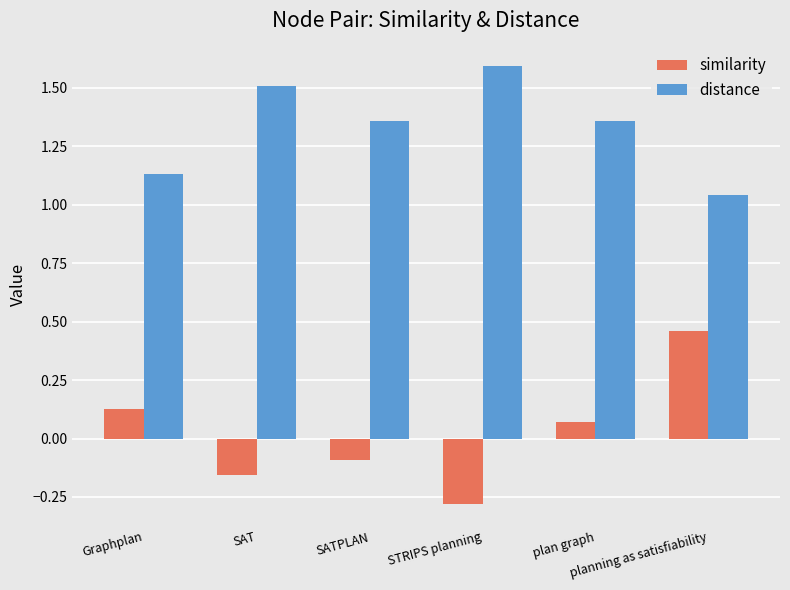

At which label is similarity closest to 0?

plan graph